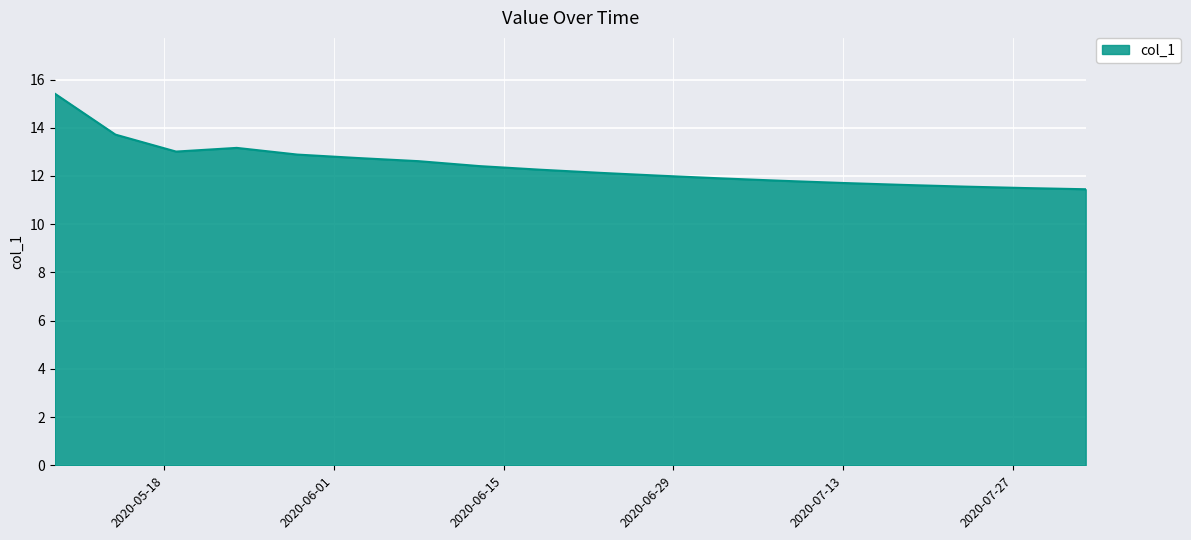

What is the difference between the maximum and minimum values?

4.0